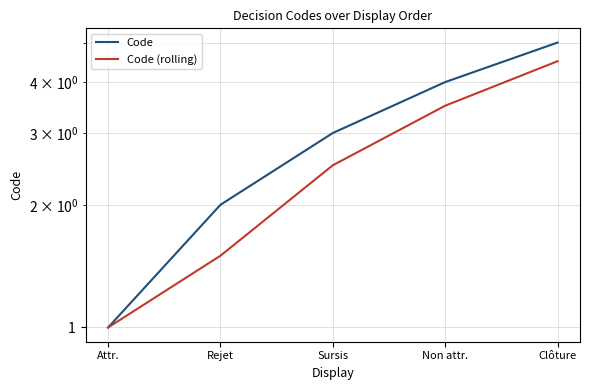

Is the value of Code at Clôture greater than the value of Code (rolling) at Attr.?

Yes